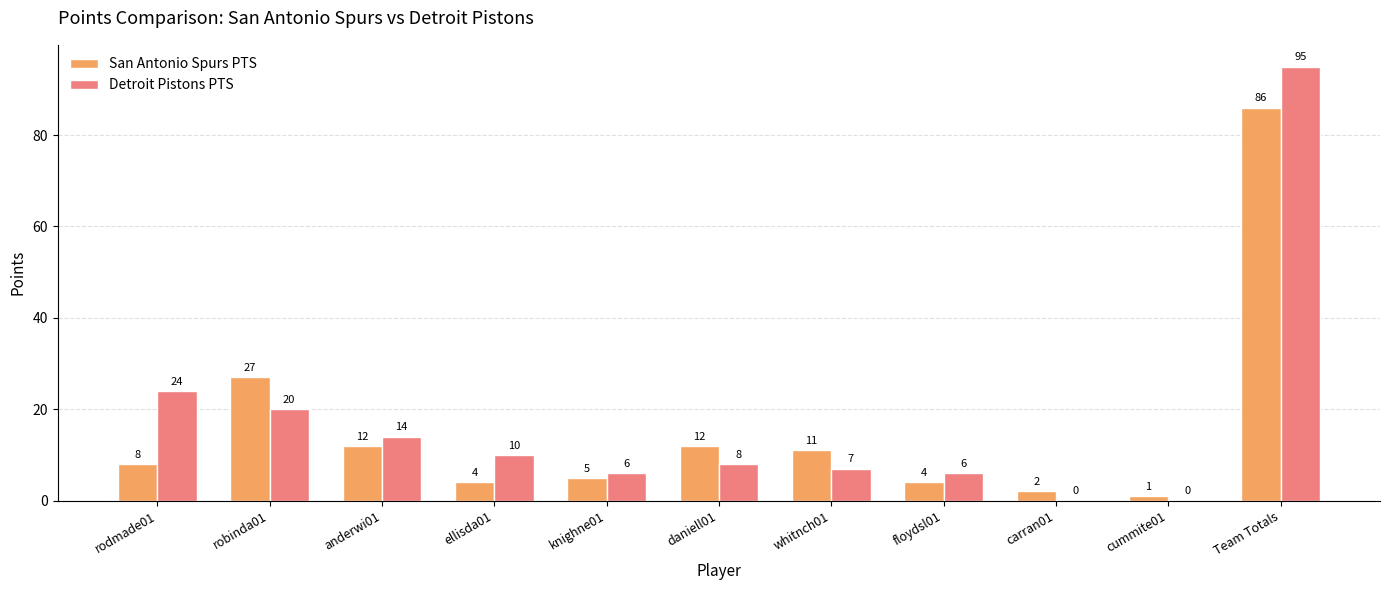

Between anderwi01 and Team Totals, which series saw the biggest shift?

Detroit Pistons PTS